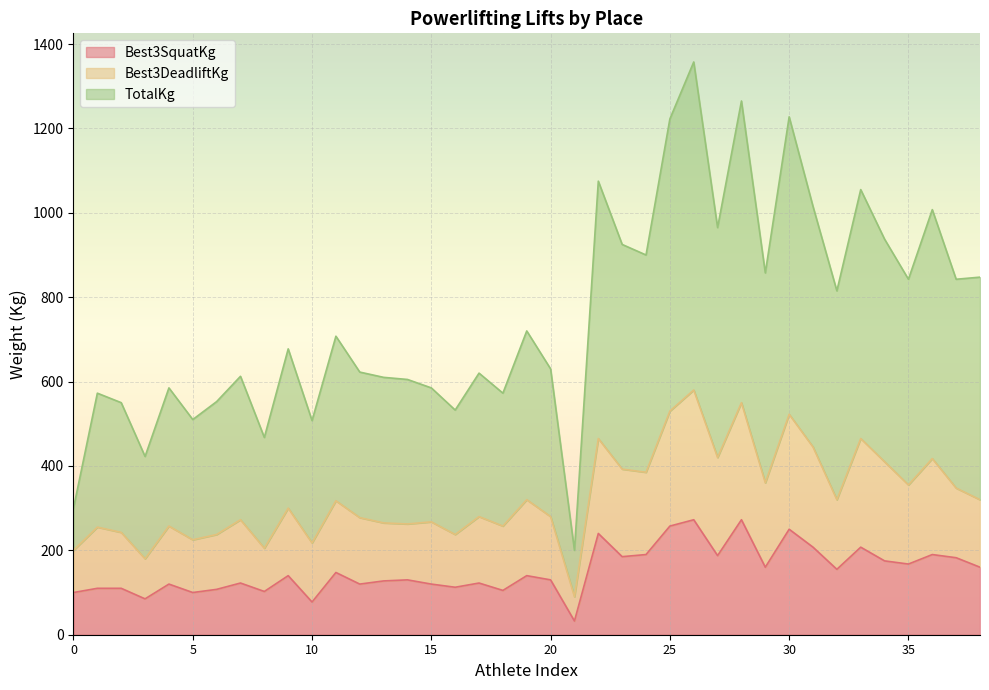

What is the lowest value of the Best3SquatKg series?

32.5